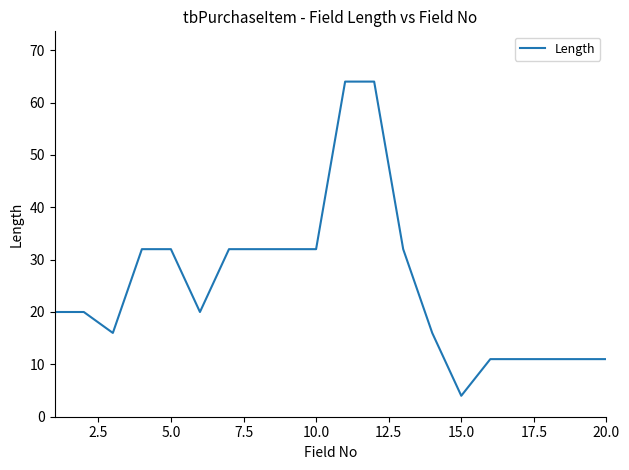

What is the sum of all values?

503